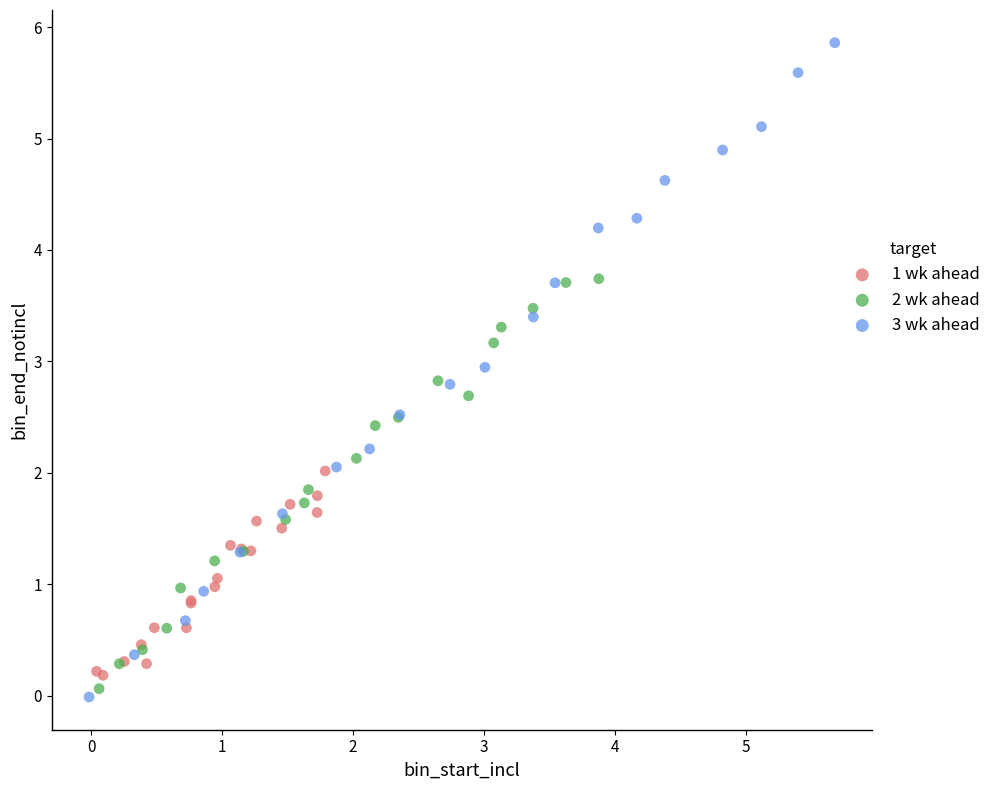

Which series has the largest Y range (max minus min)?

3 wk ahead